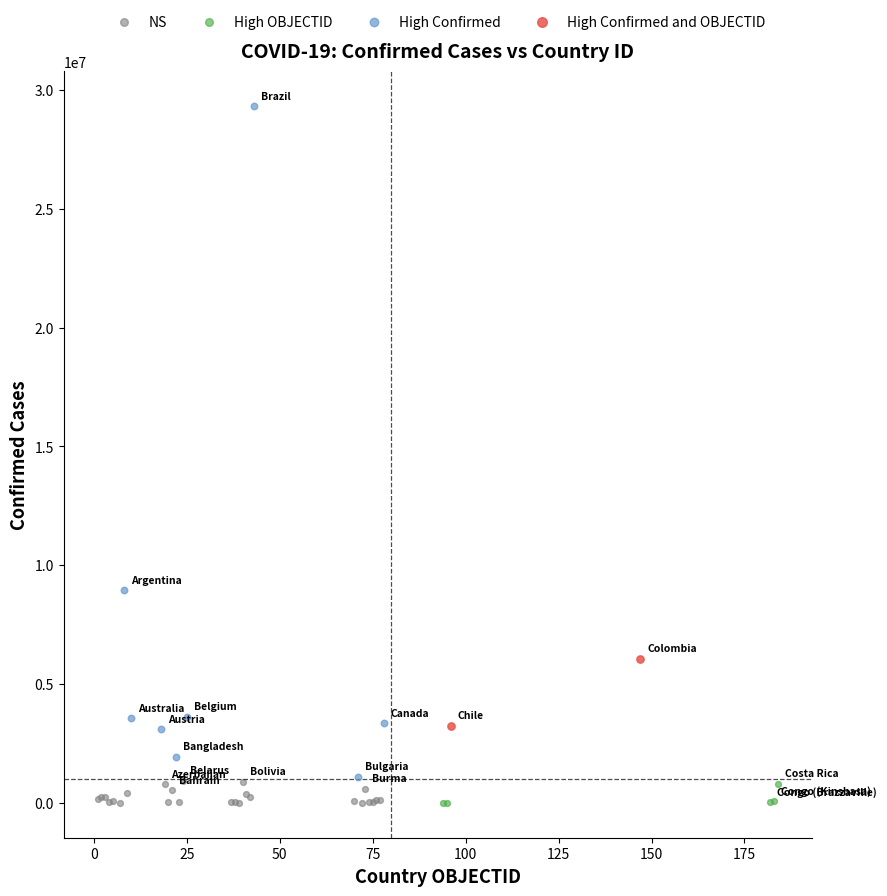

What are all the series names shown in the legend?

NS, High OBJECTID, High Confirmed, High Confirmed and OBJECTID